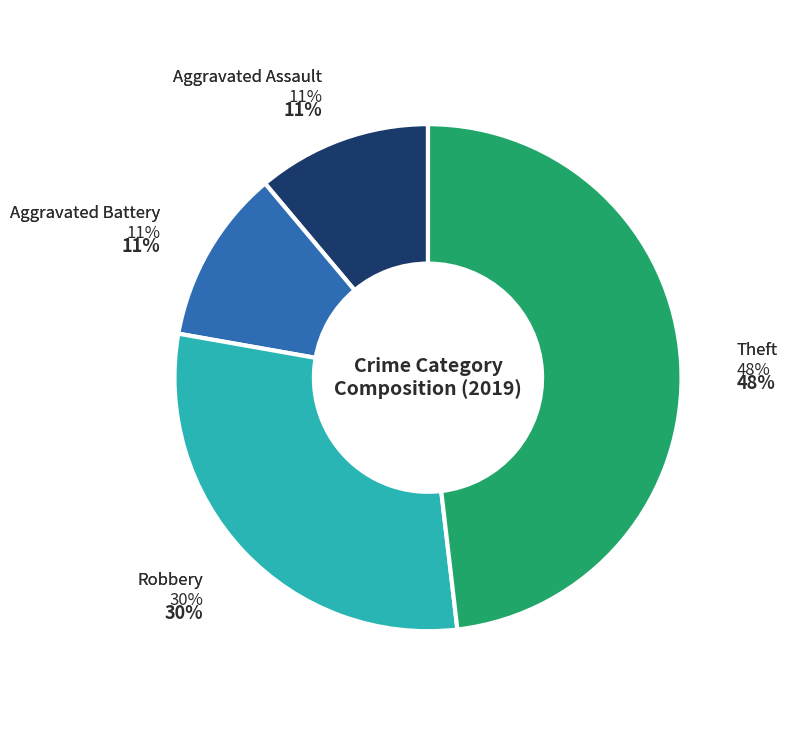

What percentage is the Aggravated Assault slice, to the nearest percent?

11%